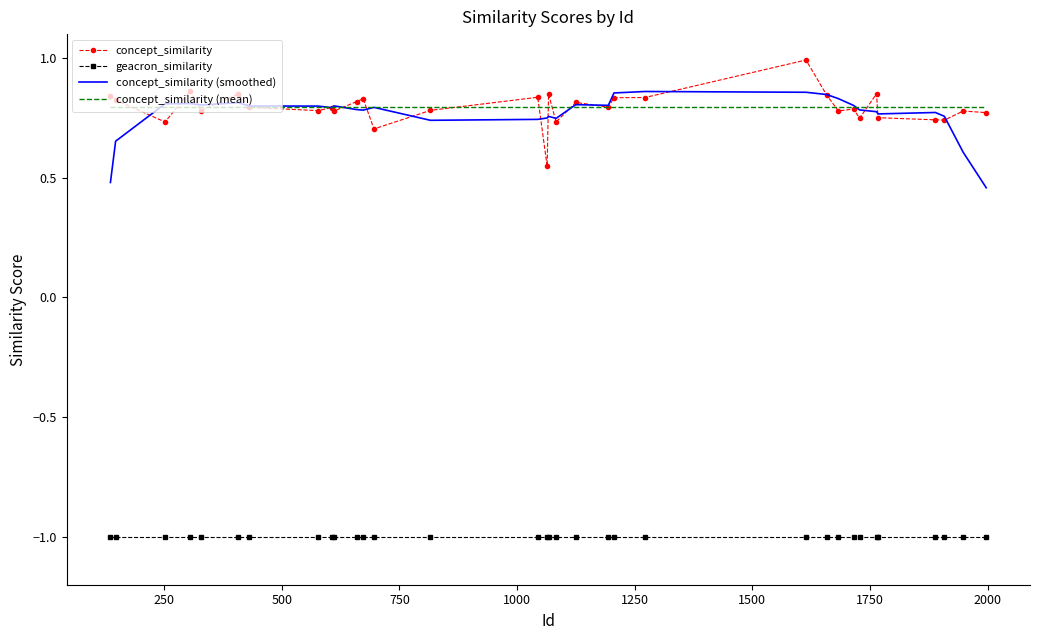

True or false: concept_similarity and geacron_similarity intersect in this chart.

False